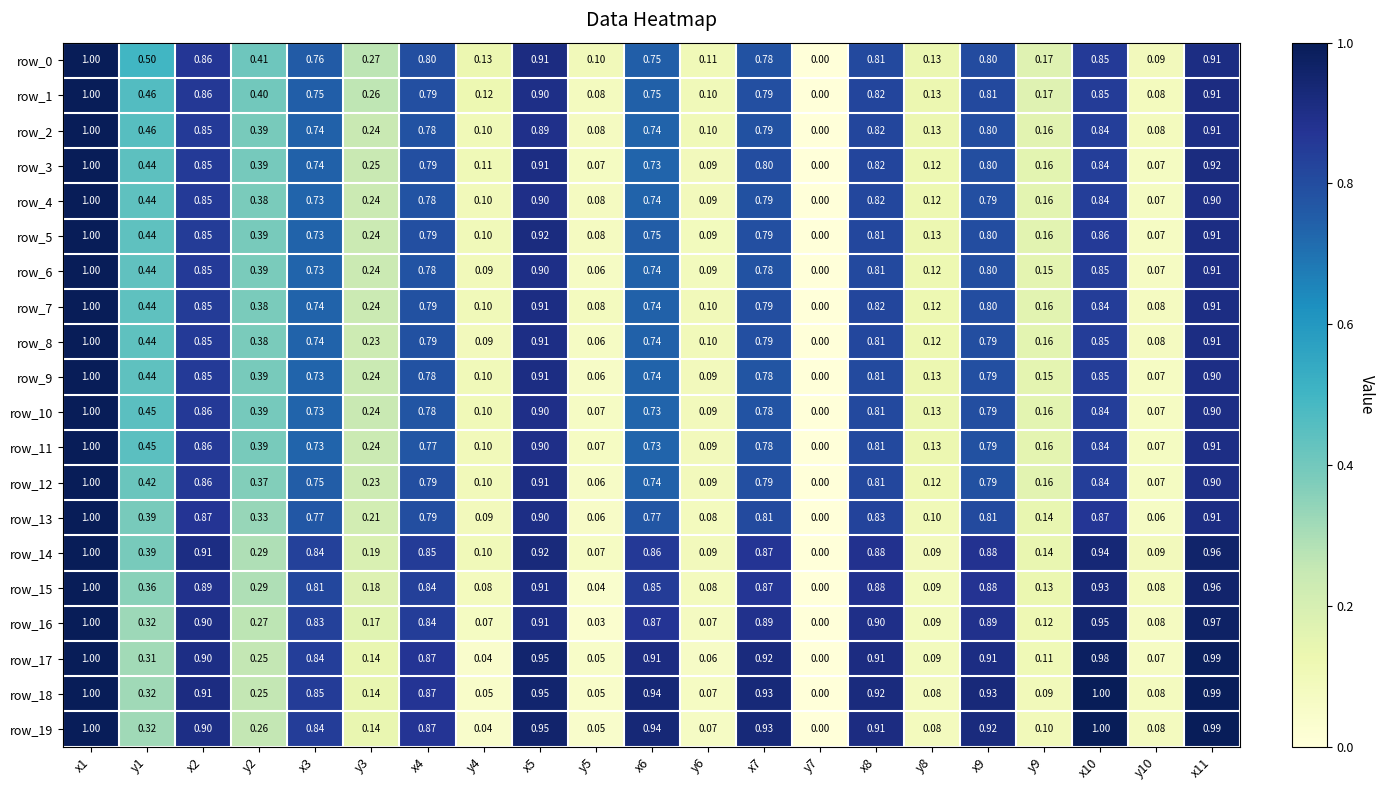

Is the value of row_3 at y8 greater than the value of row_7 at y1?

No